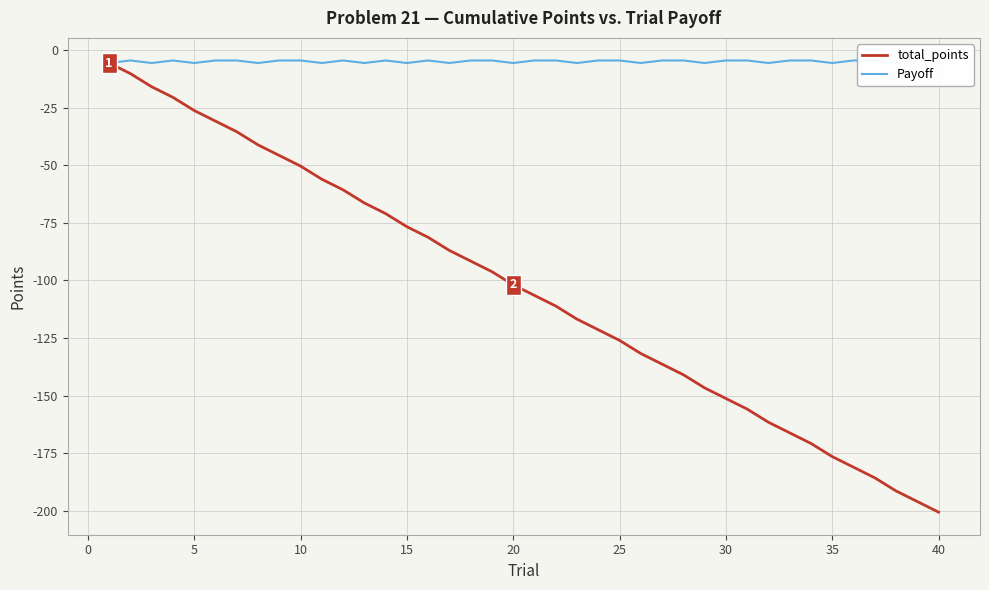

True or false: Payoff has more than 0 interior local peaks.

True